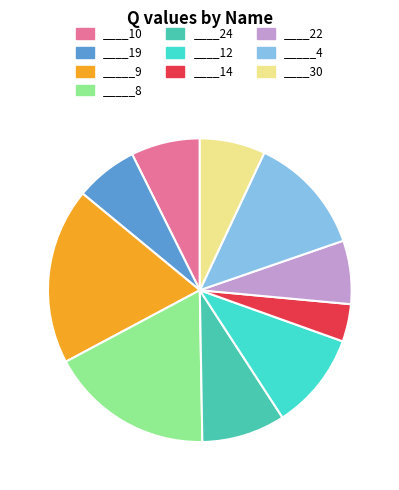

Is the sum of _____8 and ____10 greater than half?

No